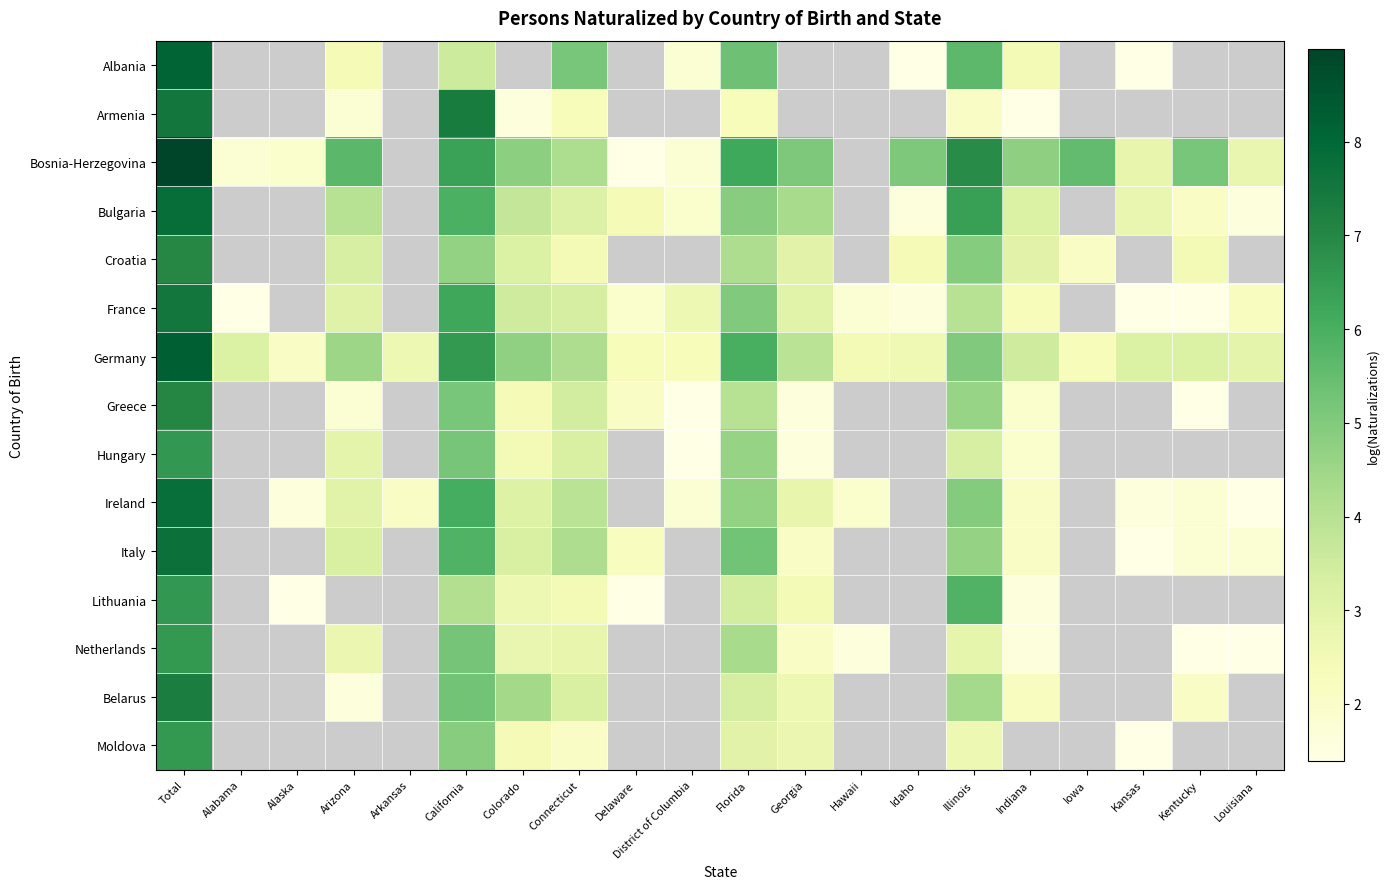

Which has a higher value, Delaware or Alaska?

Alaska